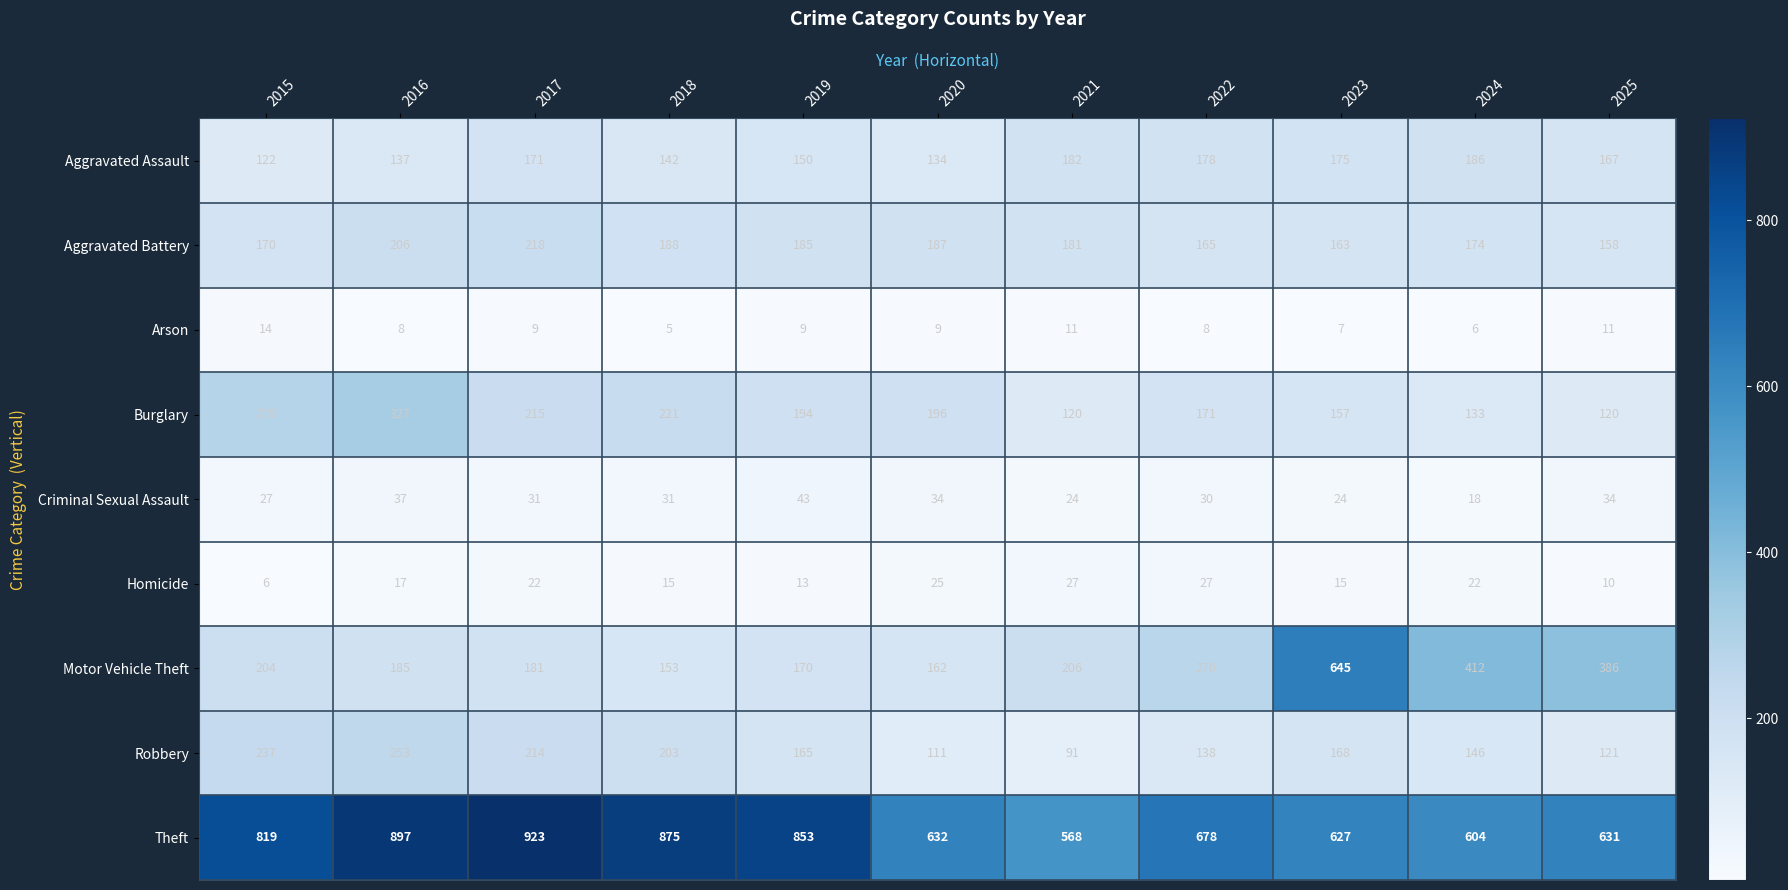

List the series in order of their peak value, highest first.

Theft, Motor Vehicle Theft, Burglary, Robbery, Aggravated Battery, Aggravated Assault, Criminal Sexual Assault, Homicide, Arson